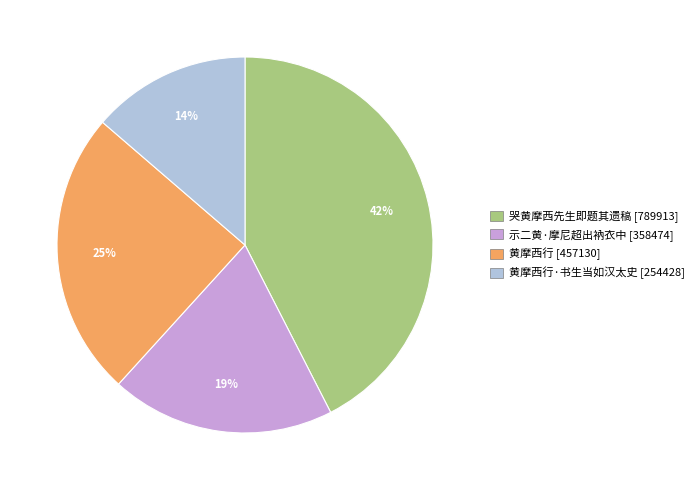

What percentage is the 黄摩西行 [457130] slice, to the nearest percent?

25%